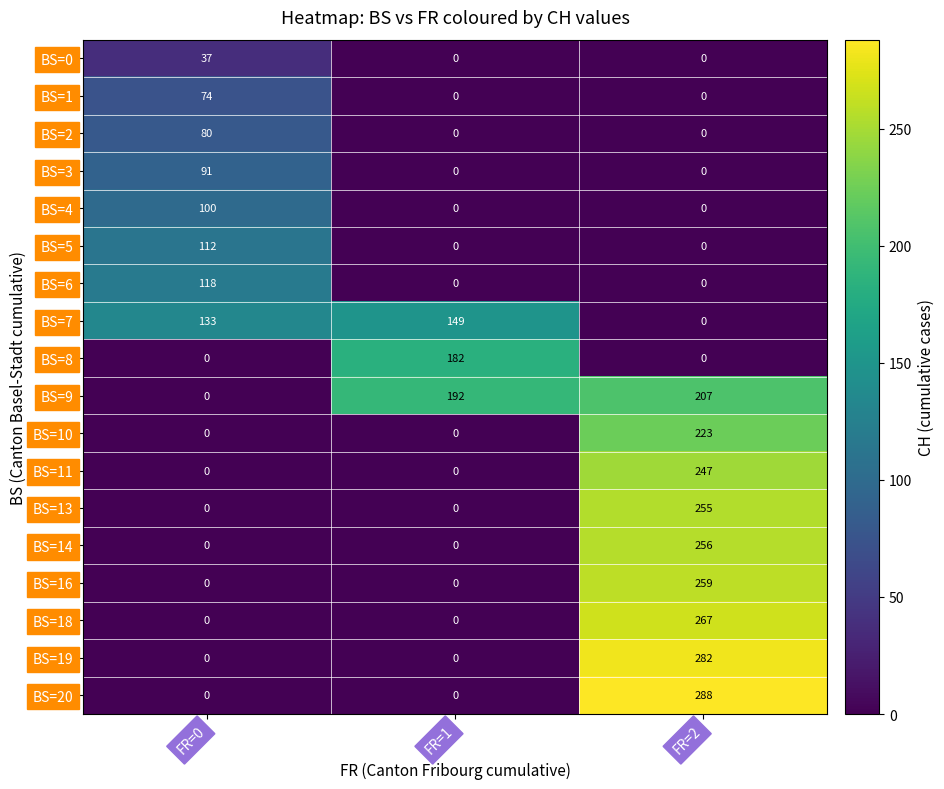

Count the number of categories in the chart.

3